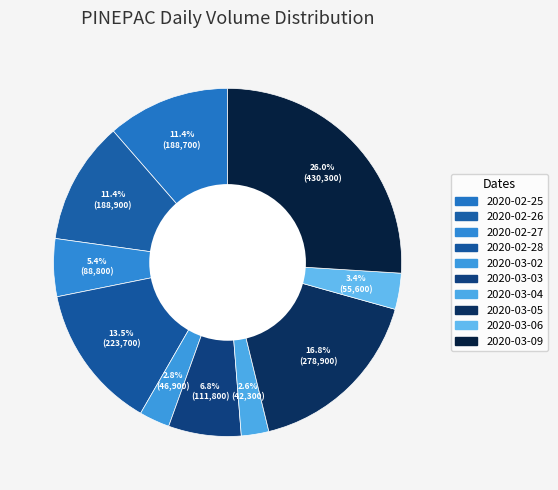

Count the number of slices in the pie.

10